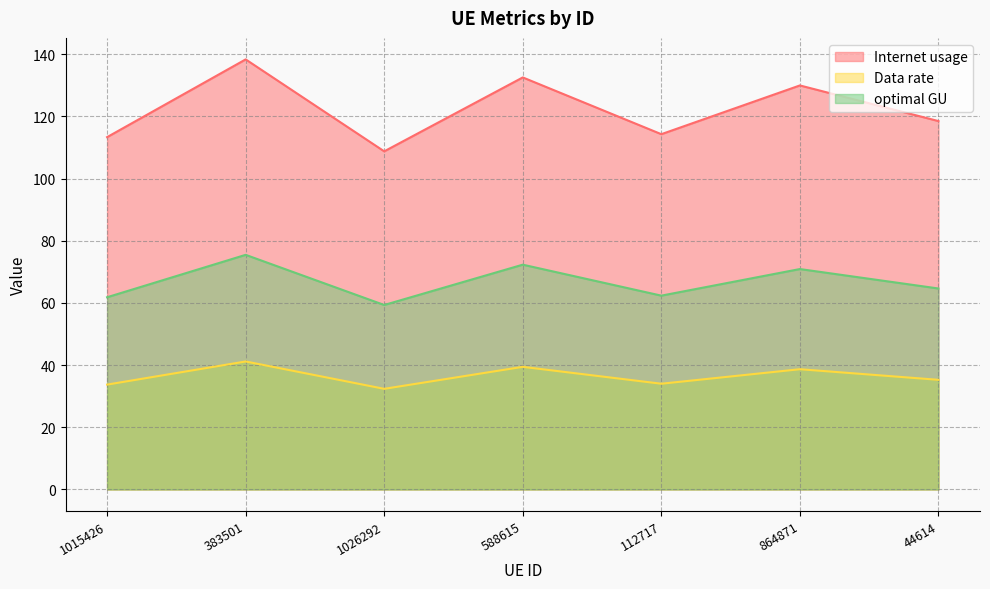

What is the difference between the Data rate values at 1026292 and 44614?

2.9